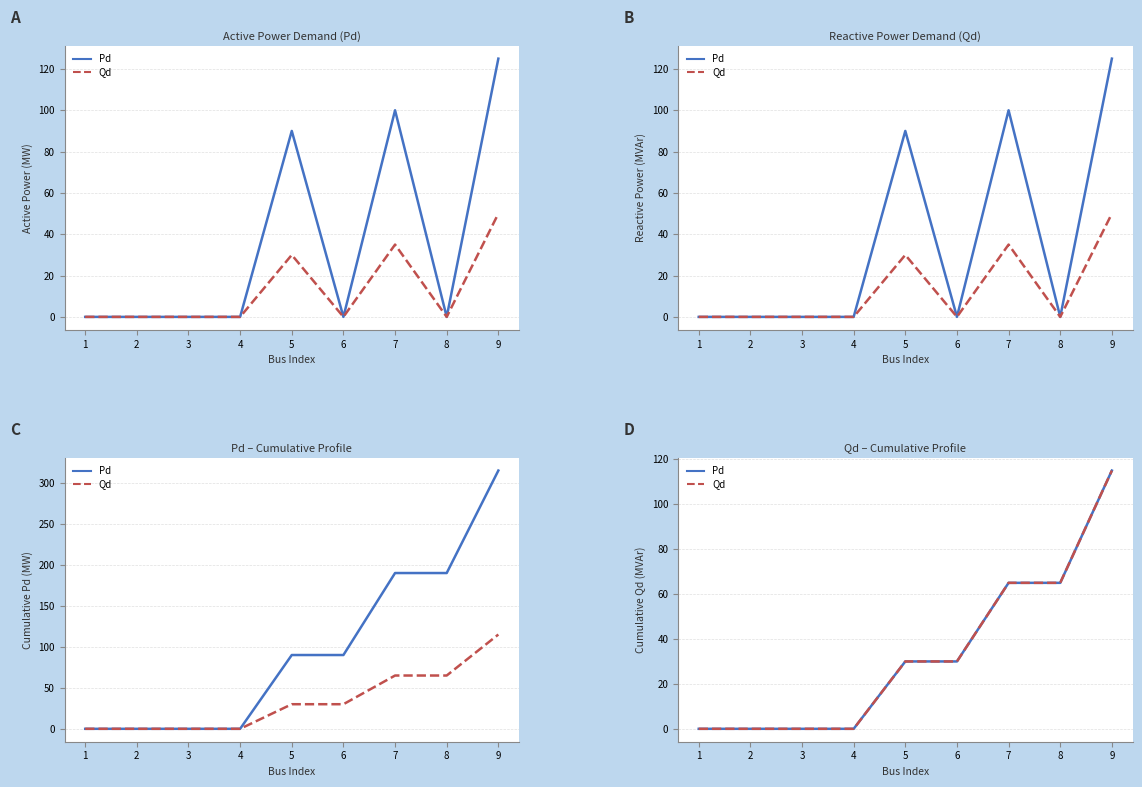

Rank the categories by Qd value from lowest to highest.

1, 2, 3, 4, 5, 6, 7, 8, 9